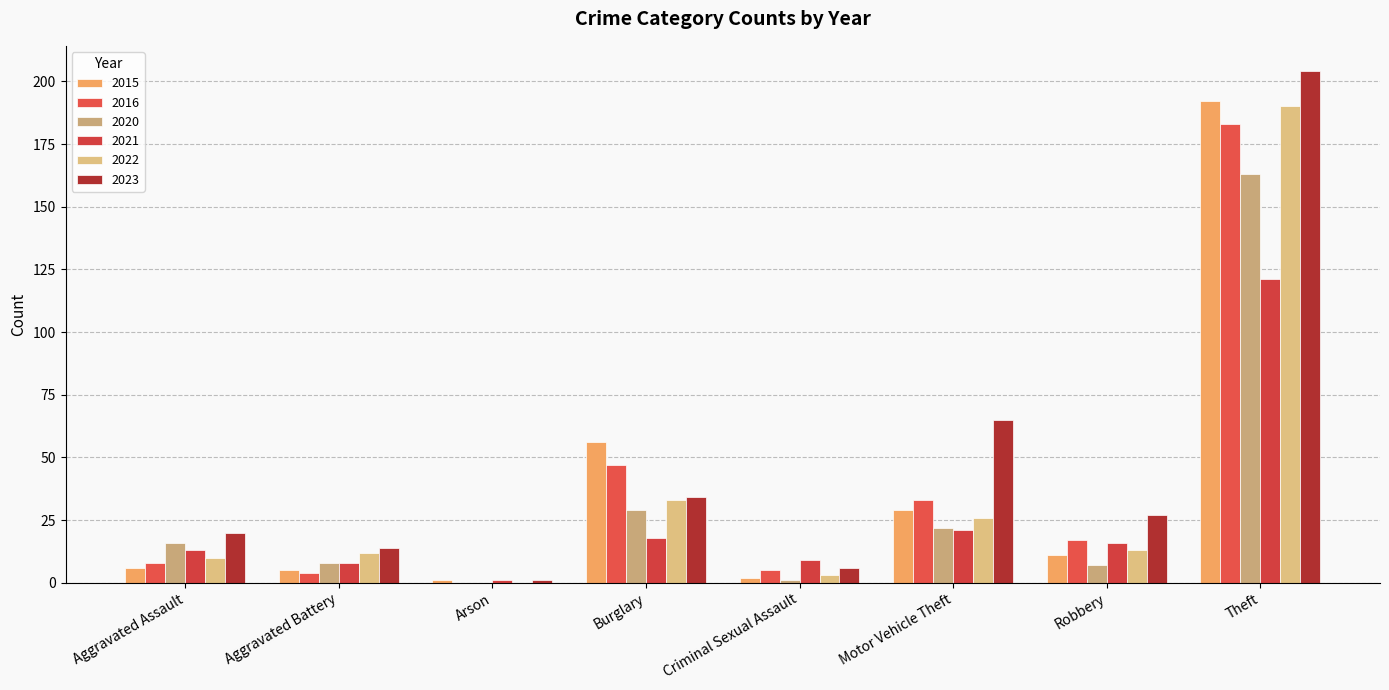

At which label does 2022 reach its peak?

Theft